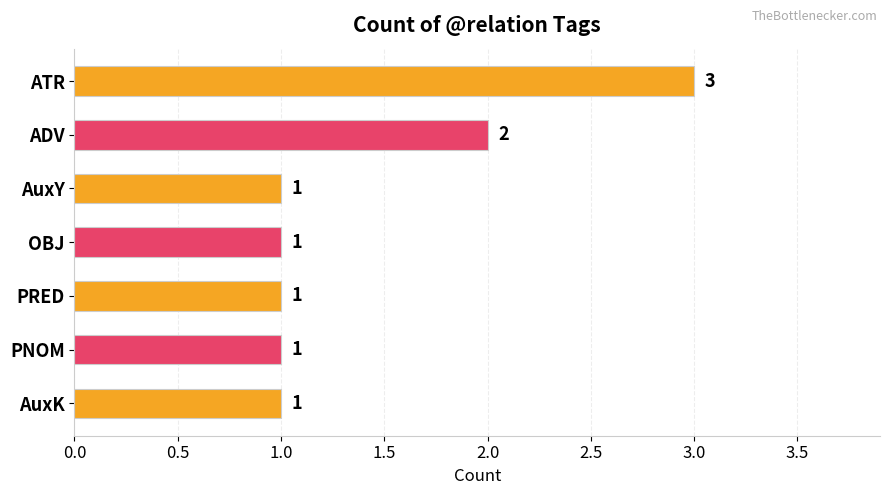

Reading top to bottom, list all the values displayed in this chart.

ATR=3	ADV=2	AuxY=1	OBJ=1	PRED=1	PNOM=1	AuxK=1